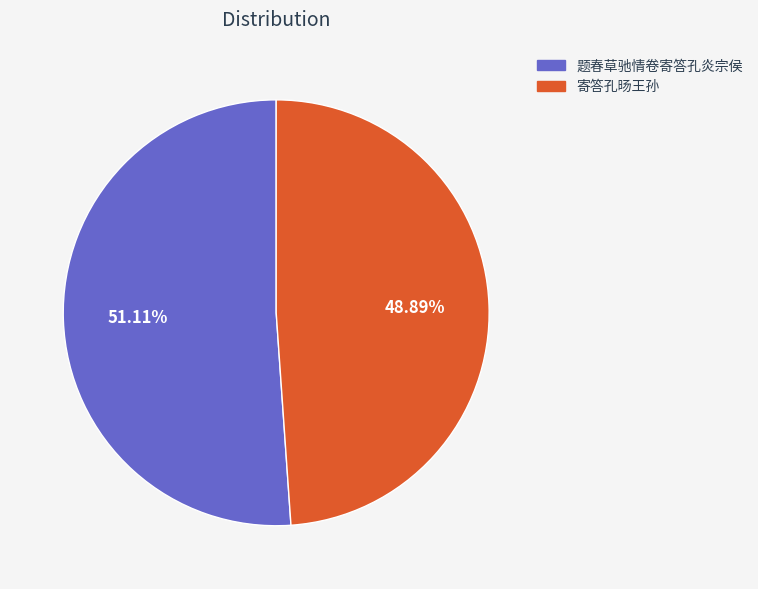

True or false: 寄答孔旸王孙 accounts for 49% of the total.

True